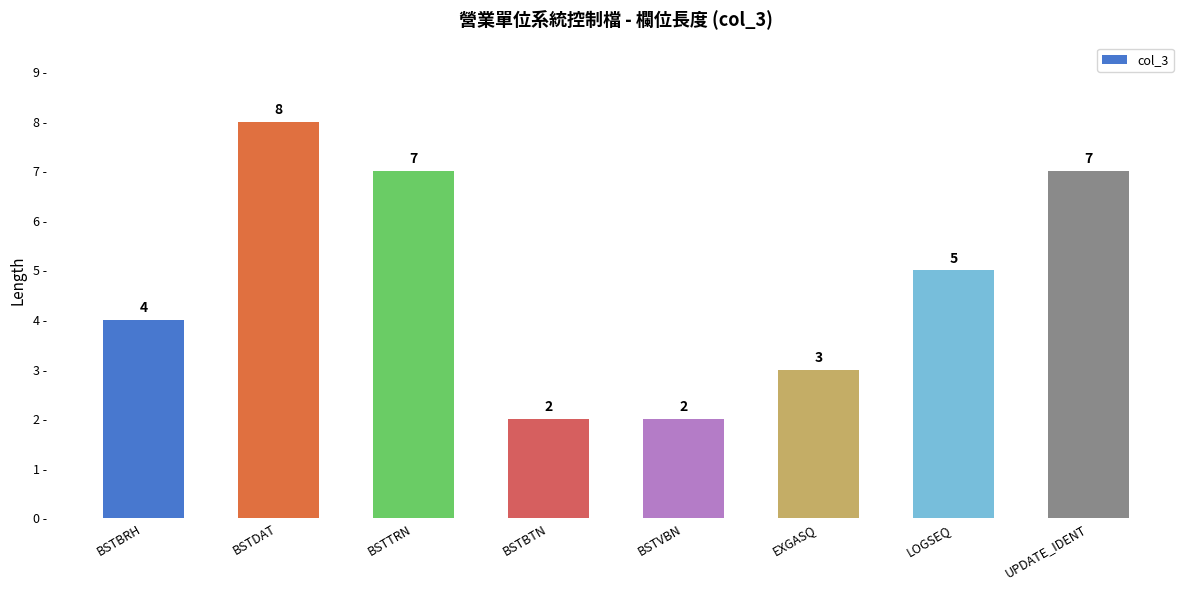

What is the sum of the values at LOGSEQ and BSTDAT?

13